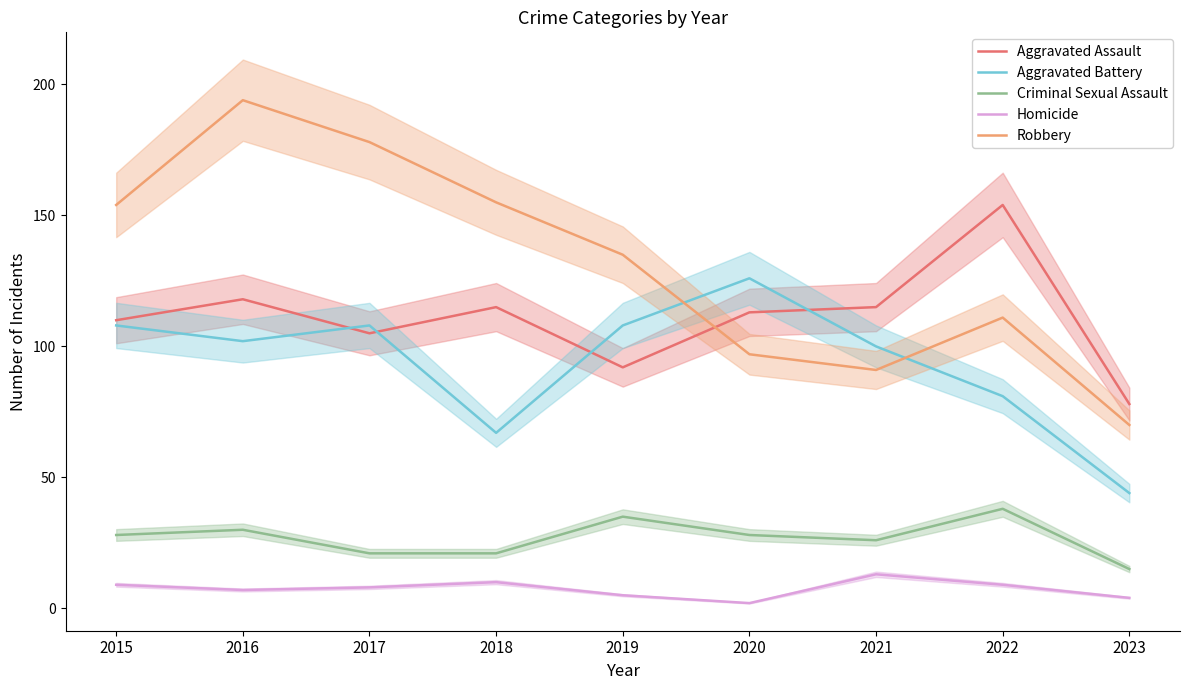

At which category is the sum across all series the highest?

2016